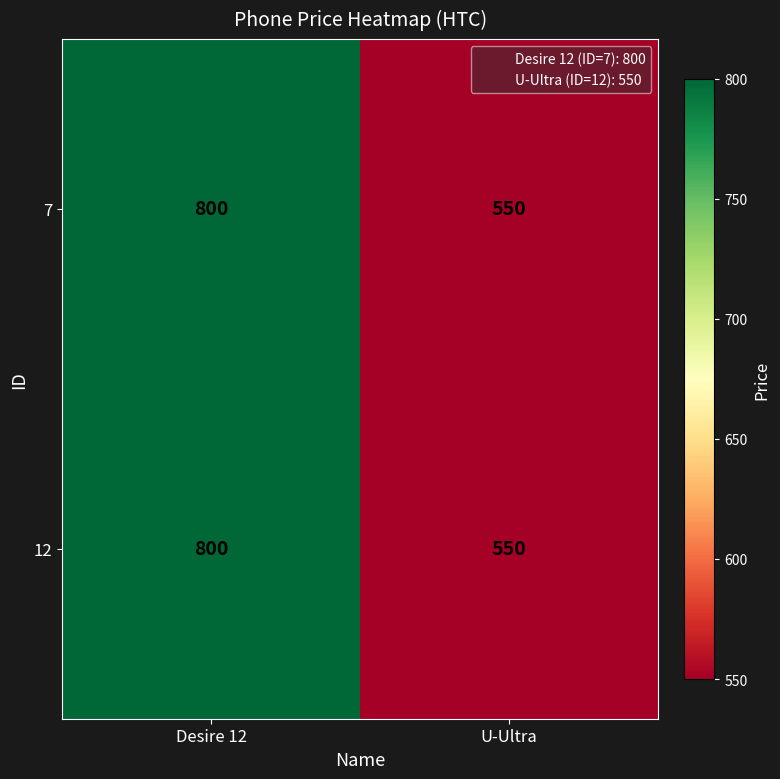

Rank the categories by 12 value from highest to lowest.

Desire 12, U-Ultra